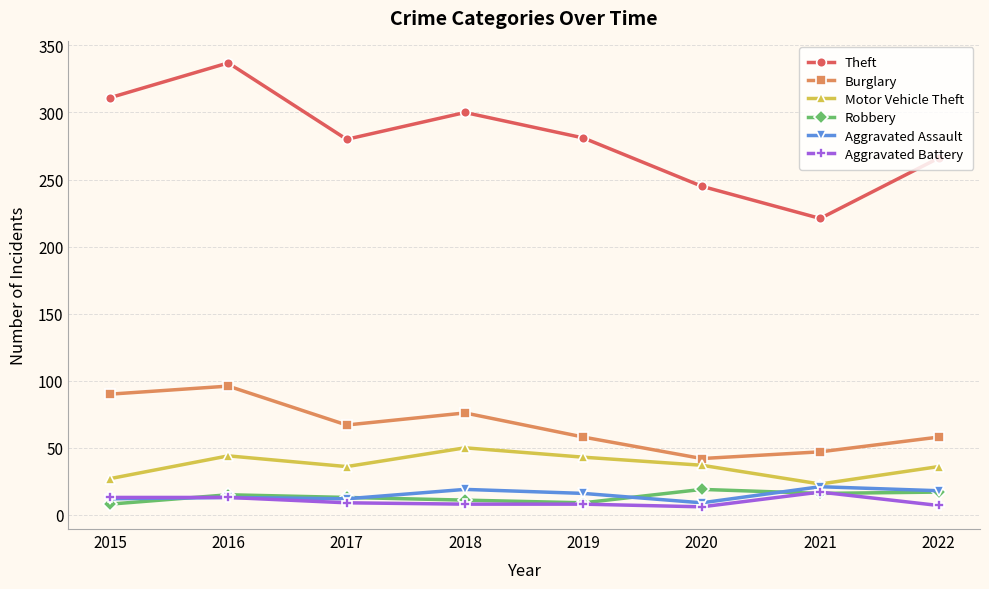

What is the approximate value of Theft at 2017?

280